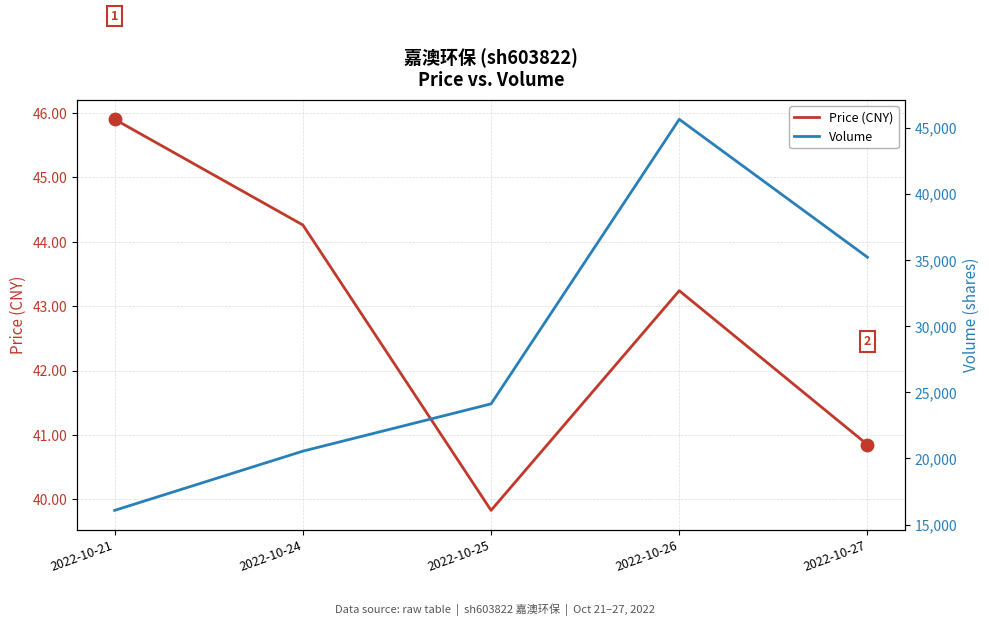

At how many categories does at least one series exceed 26836?

2